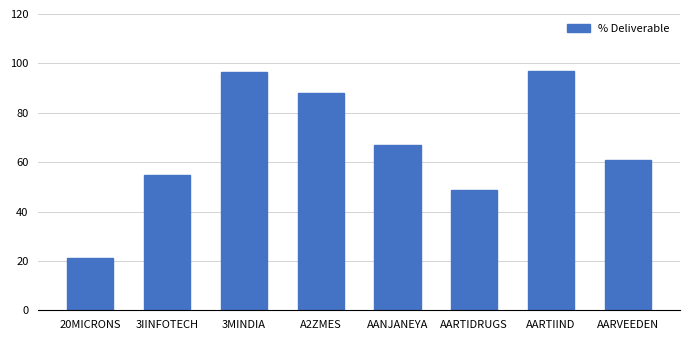

What is the value of the 1st bar from the left?

21.2